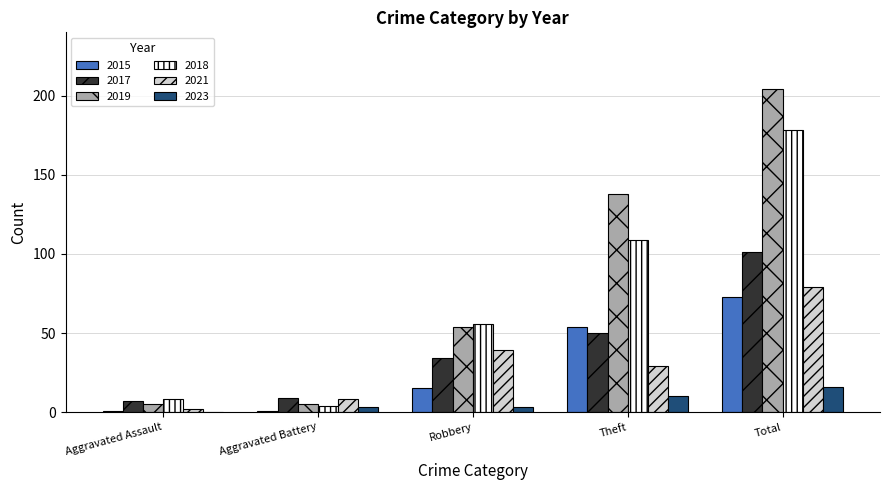

Which label corresponds to the largest value in the chart?

Total